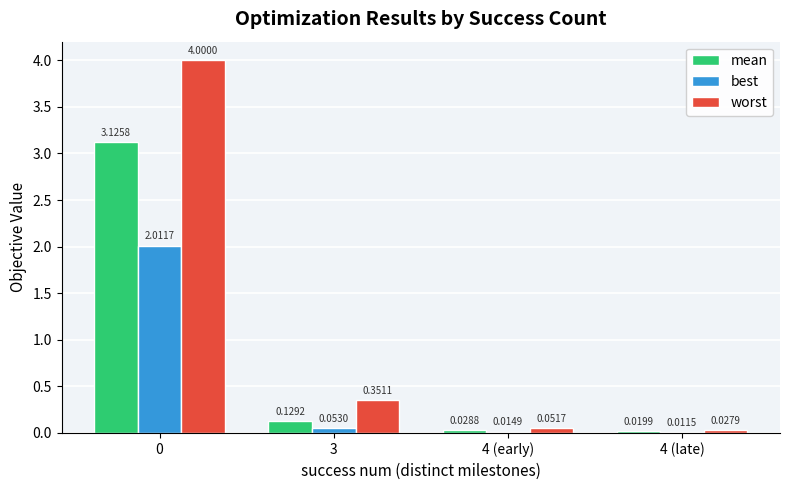

How many groups of bars are there?

4